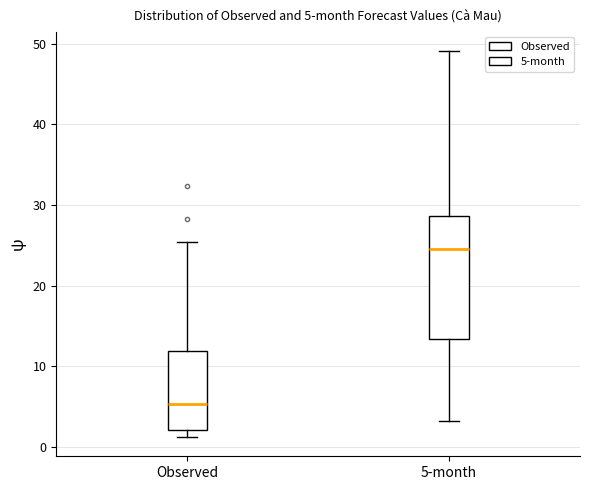

Which box has the highest median line?

5-month